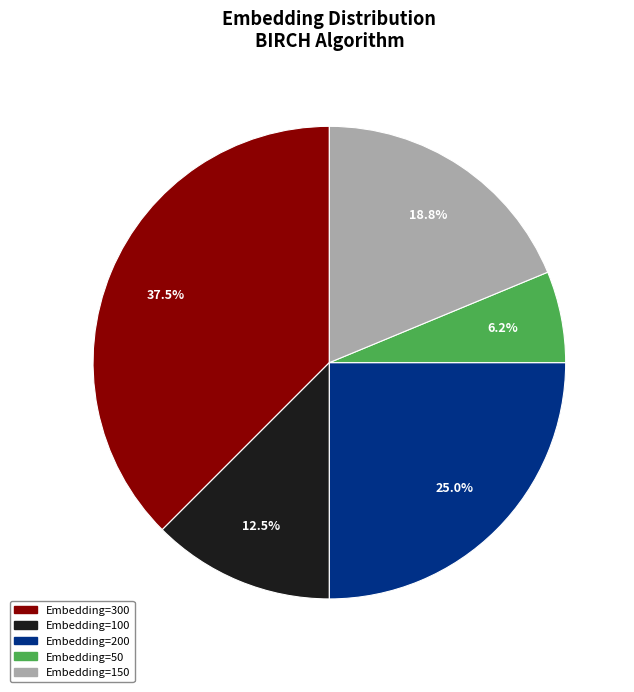

Between Embedding=200 and Embedding=300, which is larger?

Embedding=300